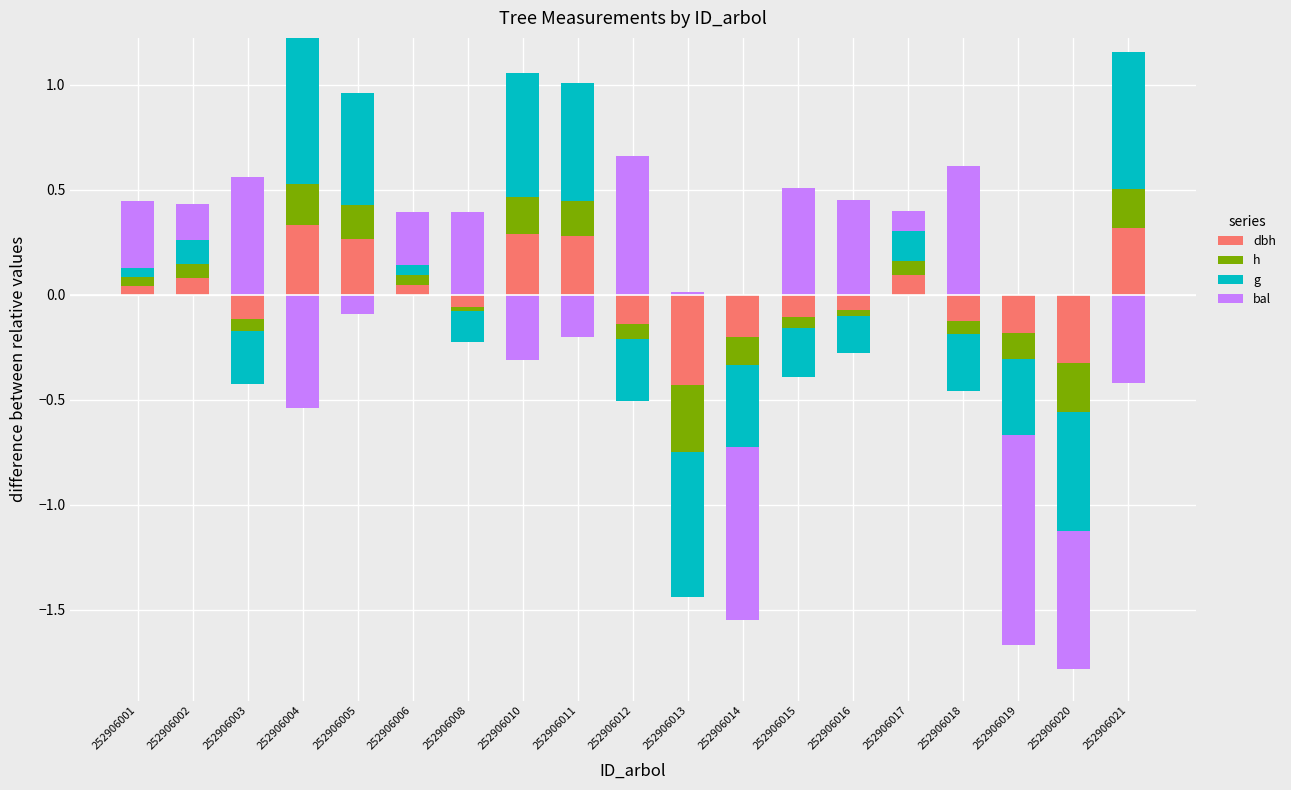

Rank the series by their maximum value, from lowest to highest.

h, dbh, bal, g